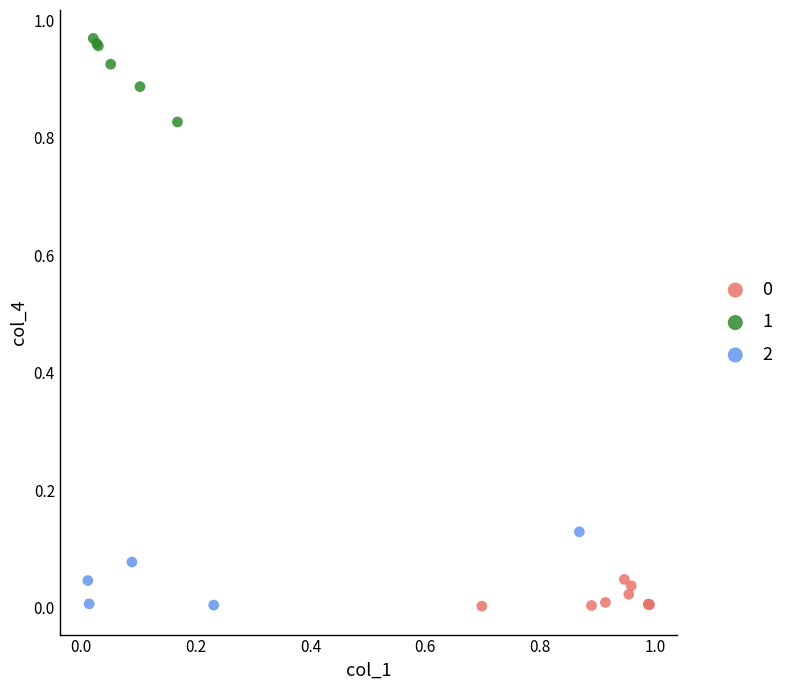

Which series contains the highest Y value?

1